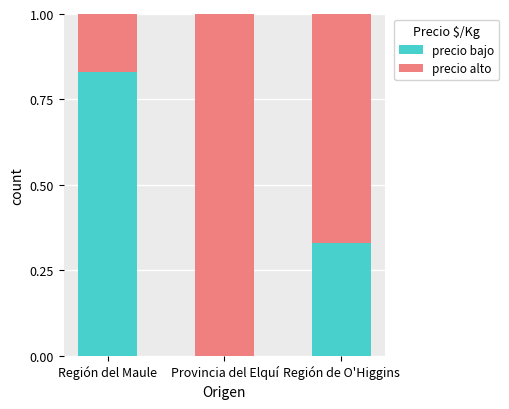

True or false: precio bajo has a value of -0.3 at Provincia del Elquí.

False